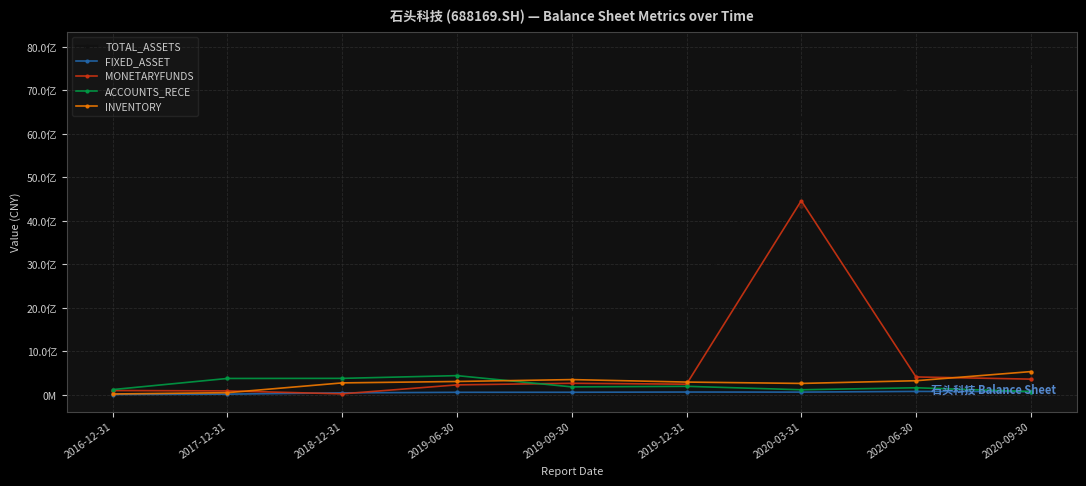

Is the value of INVENTORY at 2017-12-31 greater than the value of ACCOUNTS_RECE at 2019-06-30?

No